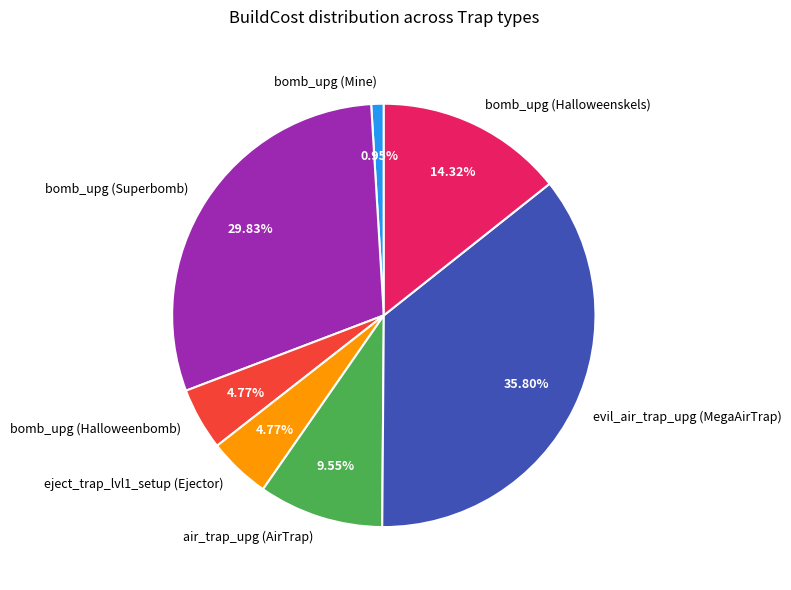

Which category has the biggest portion of the pie?

evil_air_trap_upg (MegaAirTrap)